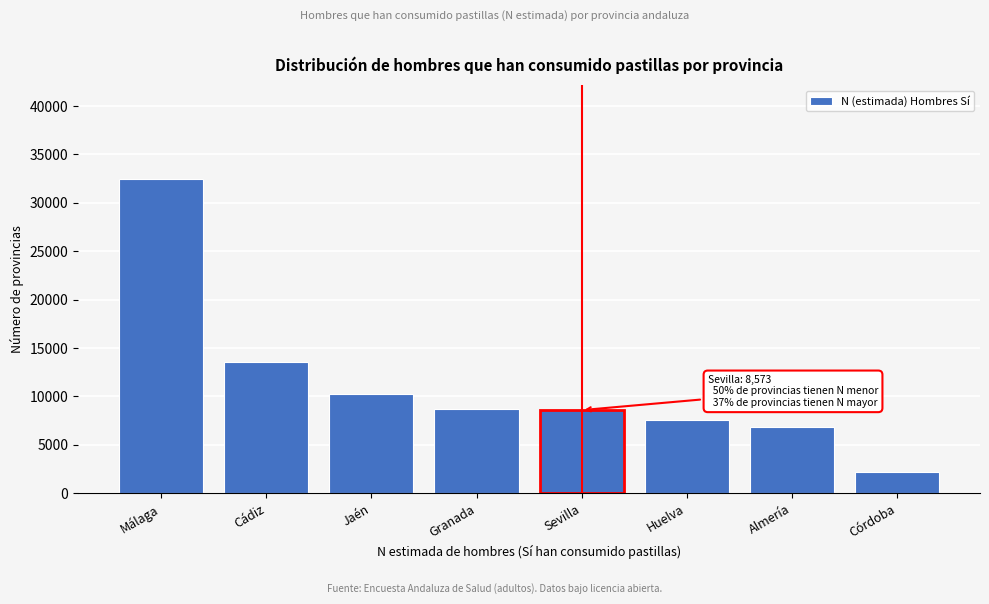

What is the difference between the maximum and minimum values?

30236